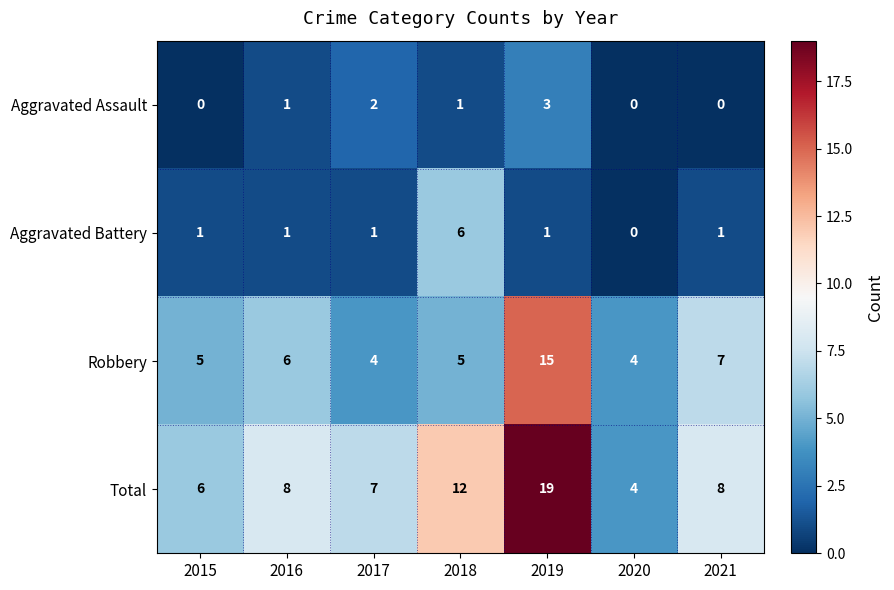

What is the maximum value shown in the chart?

19